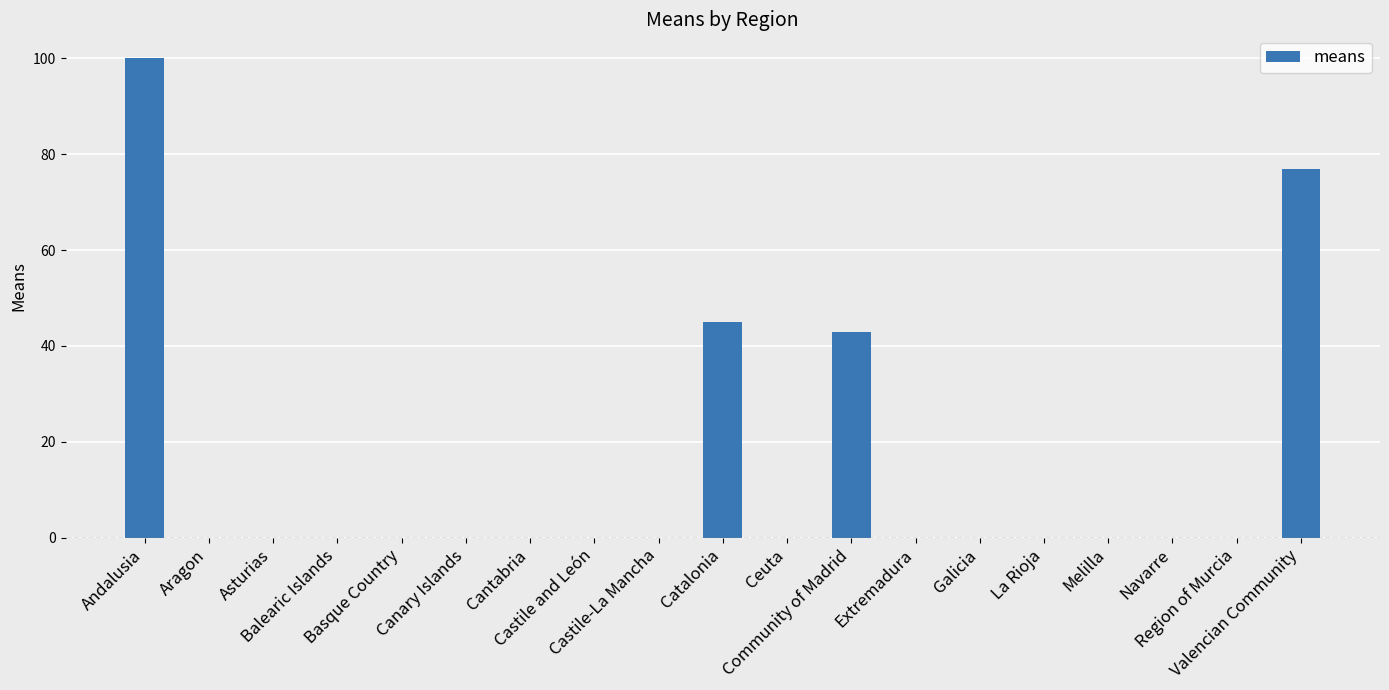

Is it true that the value at Community of Madrid is 56?

False